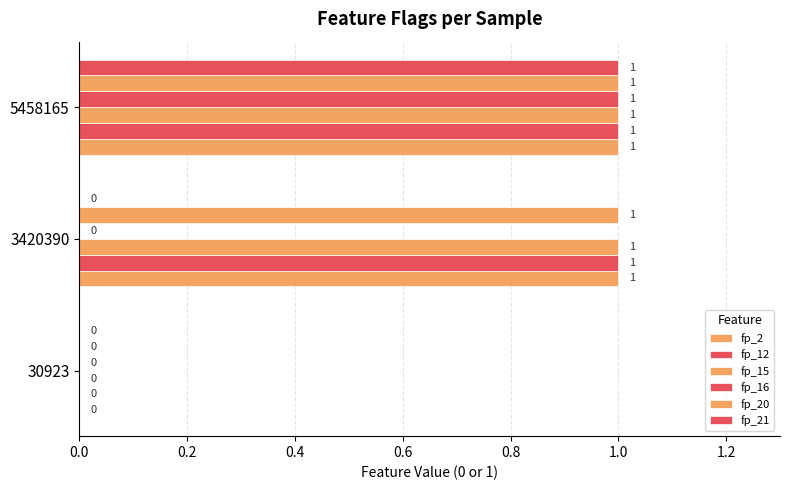

Count the number of categories in the chart.

3